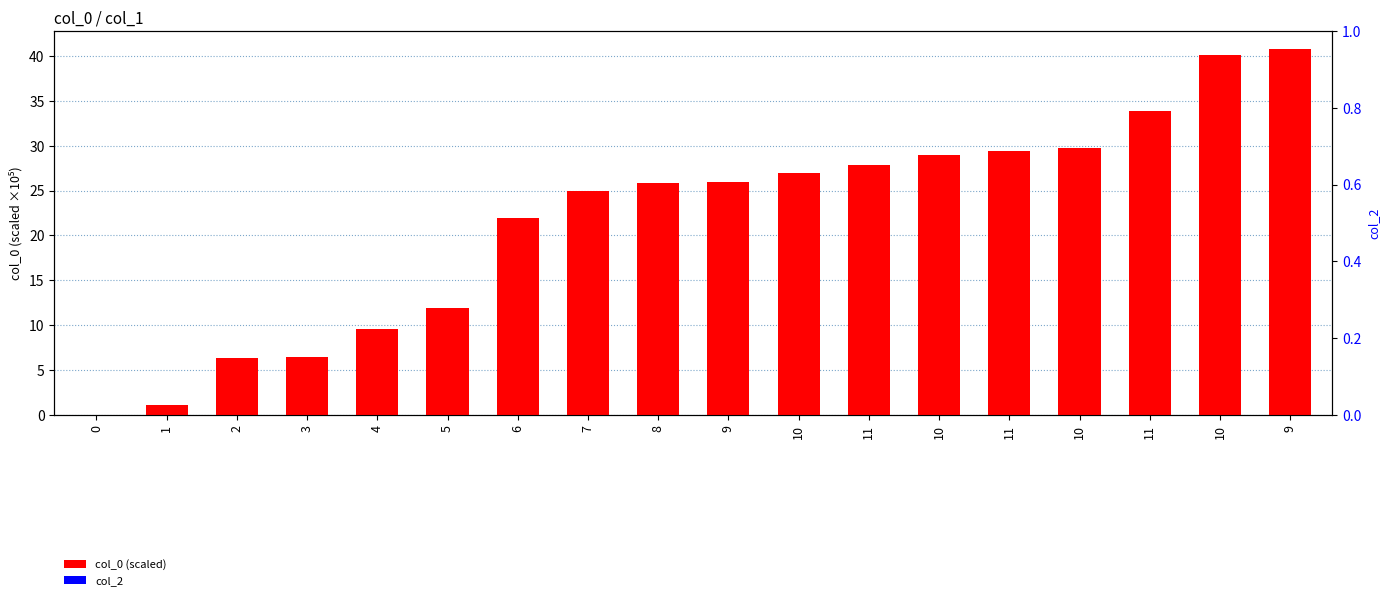

Rank the series by their average value, from highest to lowest.

col_0 (scaled), col_2